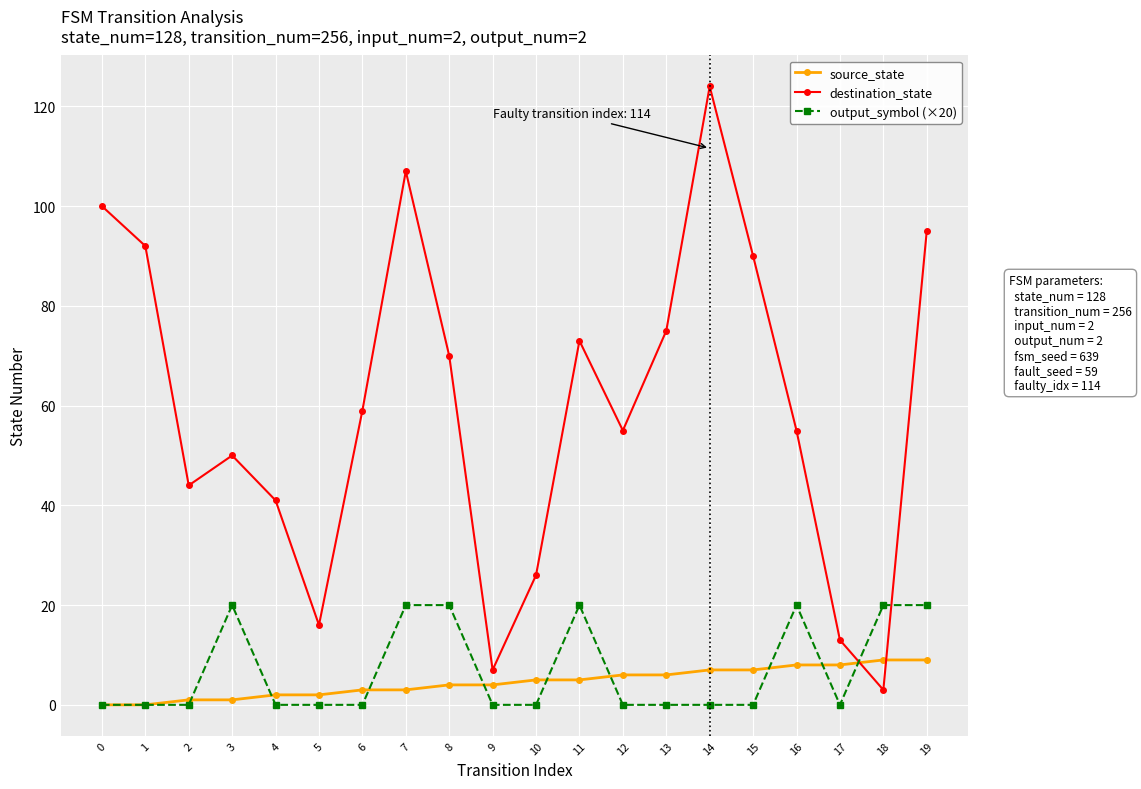

What is the maximum value shown in the chart?

124